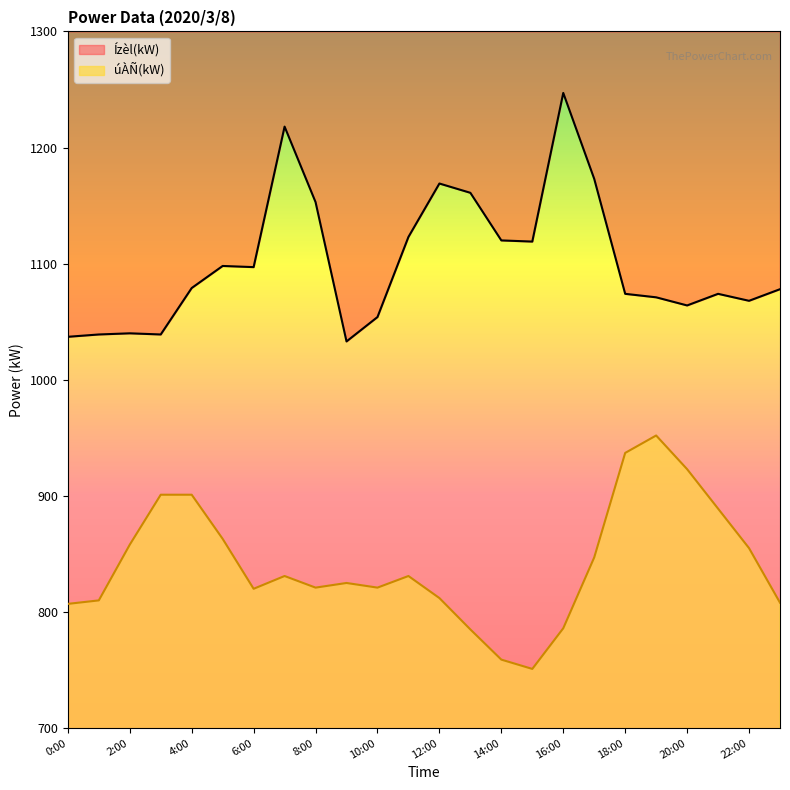

In Ízèl(kW), how many points are higher than both neighbors (excluding endpoints)?

6